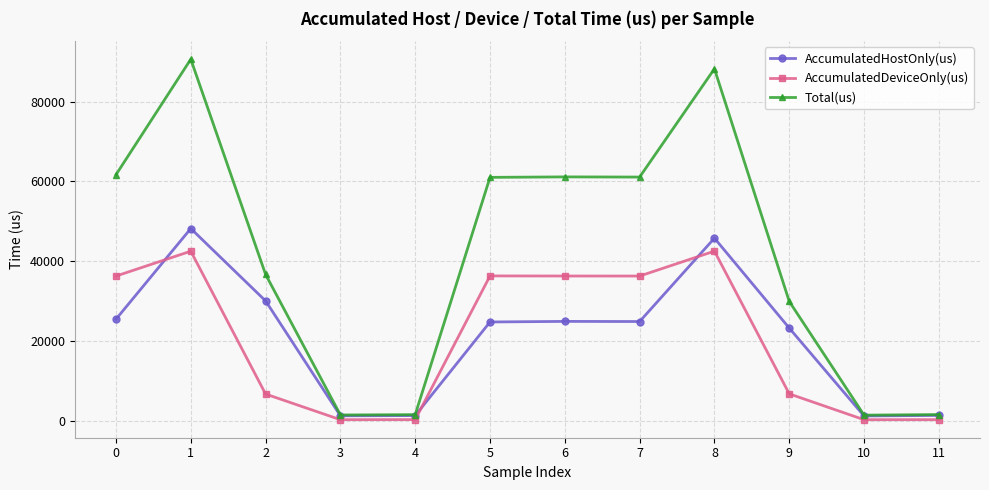

Between 0 and 11, which series saw the biggest shift?

Total(us)